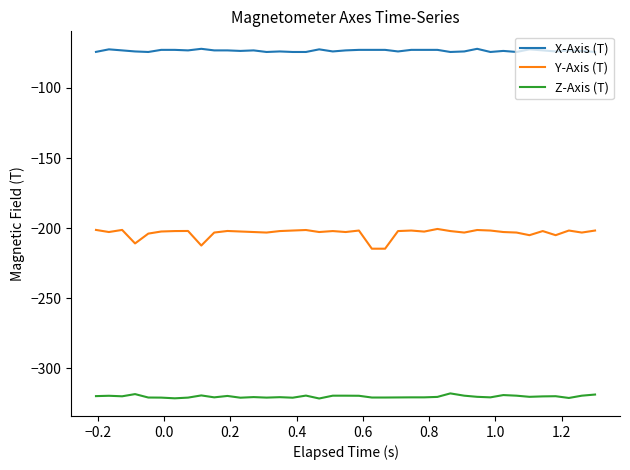

True or false: Z-Axis (T) and Y-Axis (T) cross at least once.

False